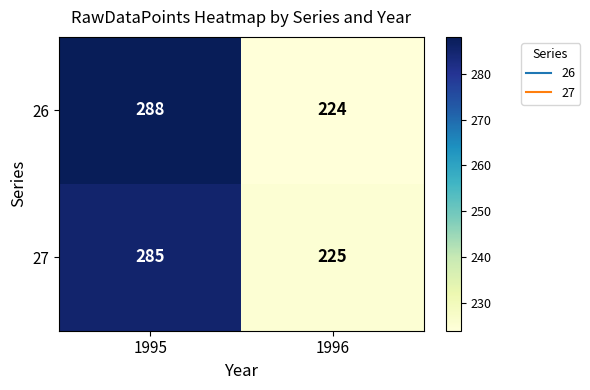

What is the spread (max minus min) of values at 1995?

3